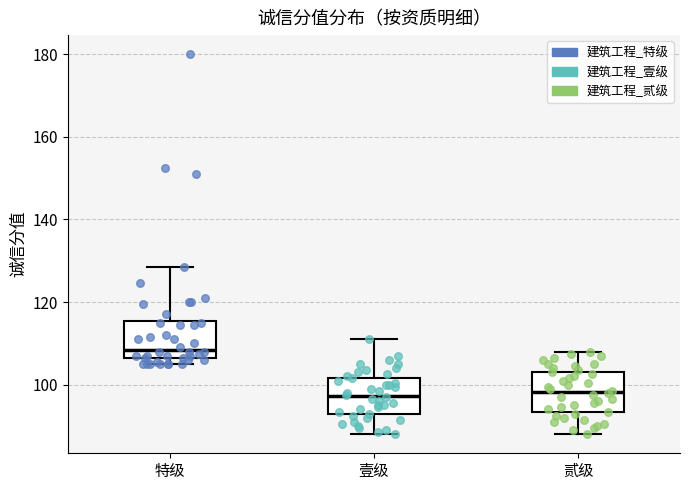

Which box's median line is the highest?

特级